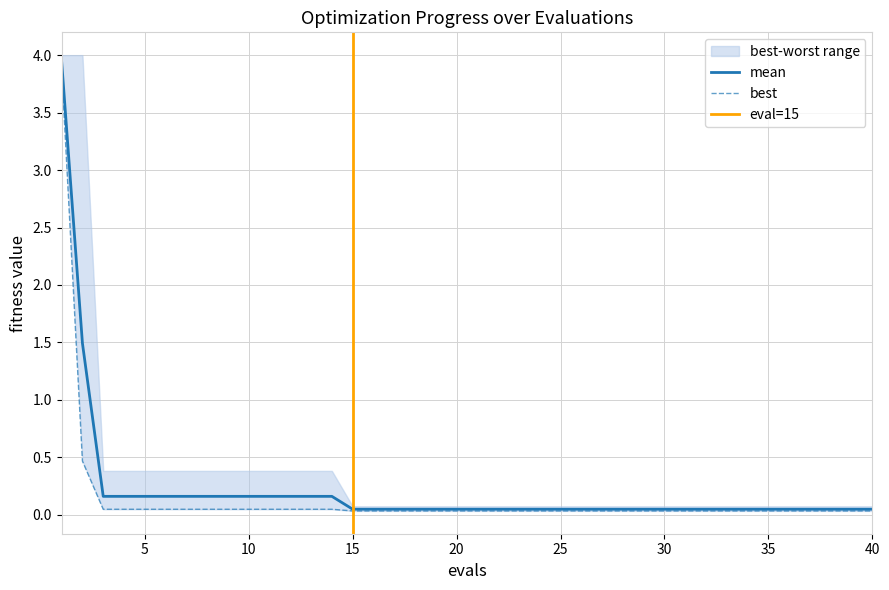

What are all the series names shown in the legend?

mean, best